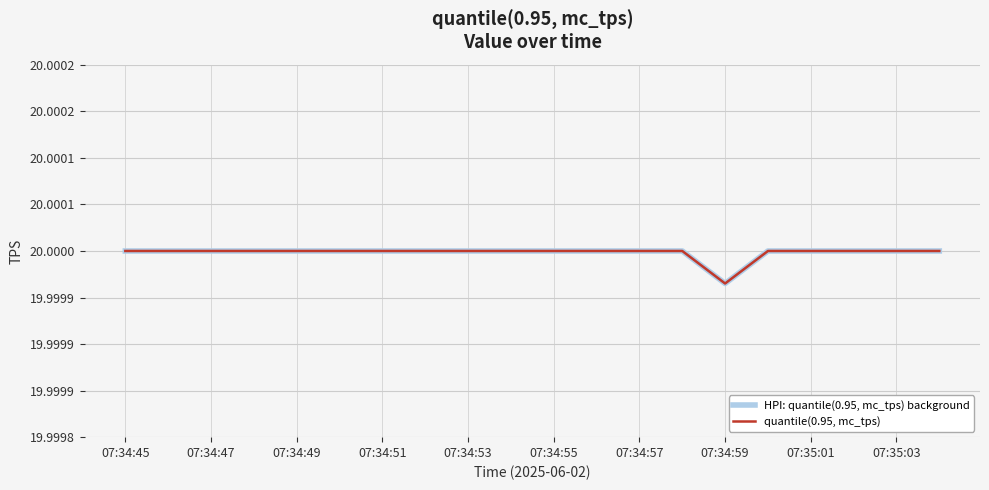

Does the chart display data point markers on the line(s)?

No